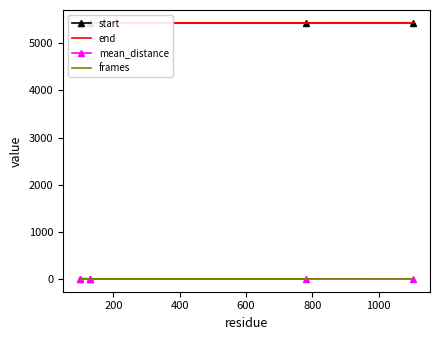

Rank the series by their maximum value, from highest to lowest.

start, end, frames, mean_distance